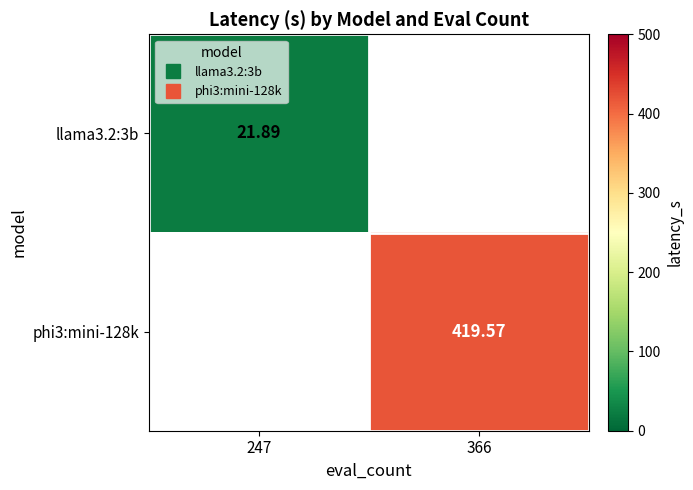

Where does the phi3:mini-128k series first go above 419?

366